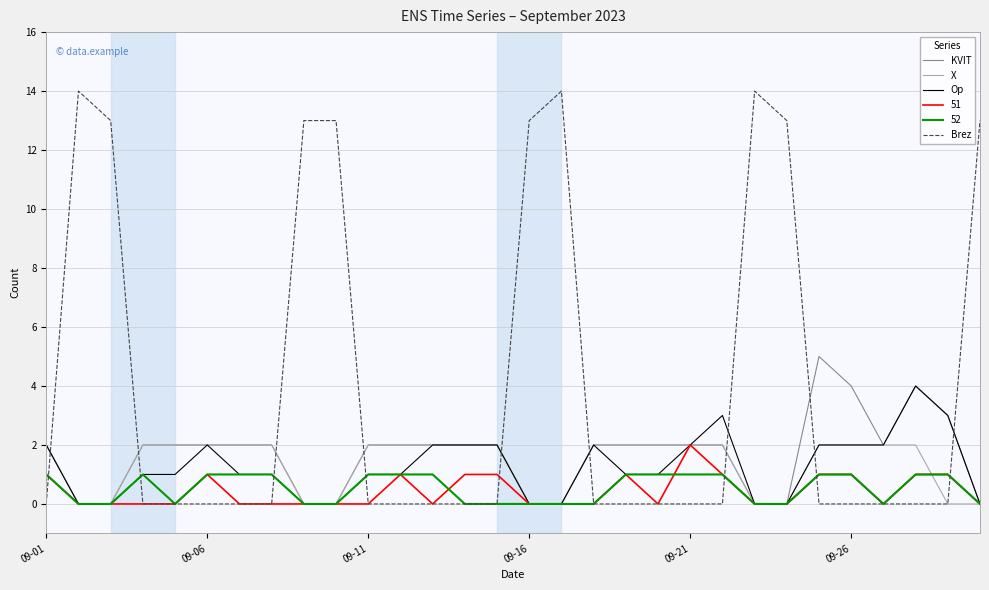

Which series has the largest range (max minus min)?

Brez